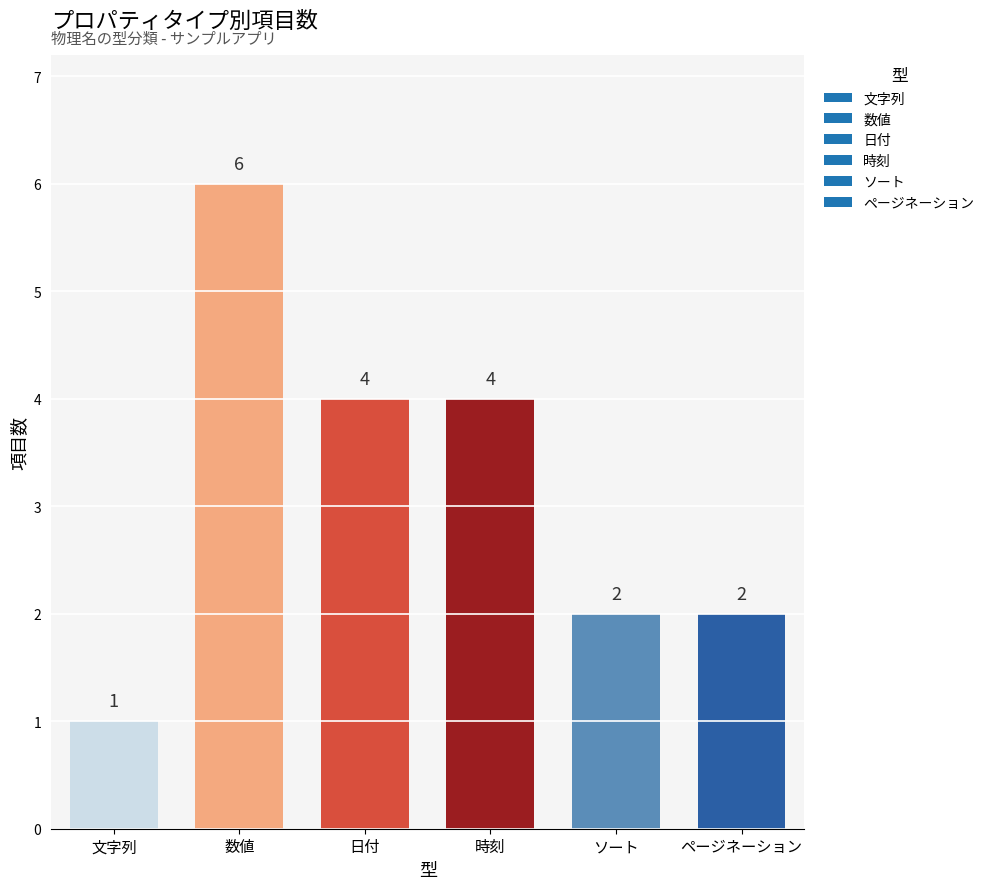

Reading left to right, extract all data points from this chart.

文字列=1	数値=6	日付=4	時刻=4	ソート=2	ページネーション=2